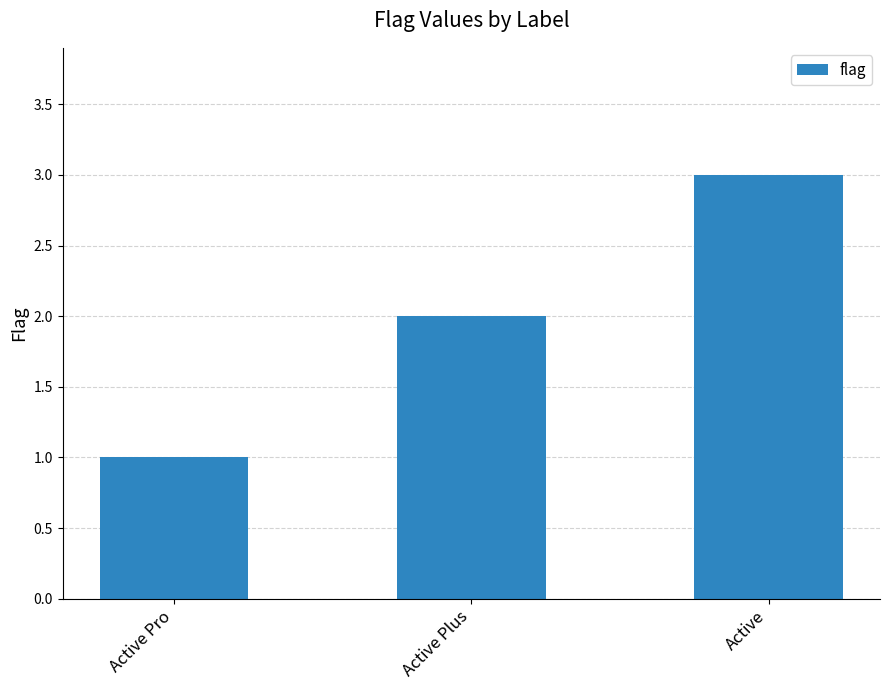

How many values are between 1 and 3?

3